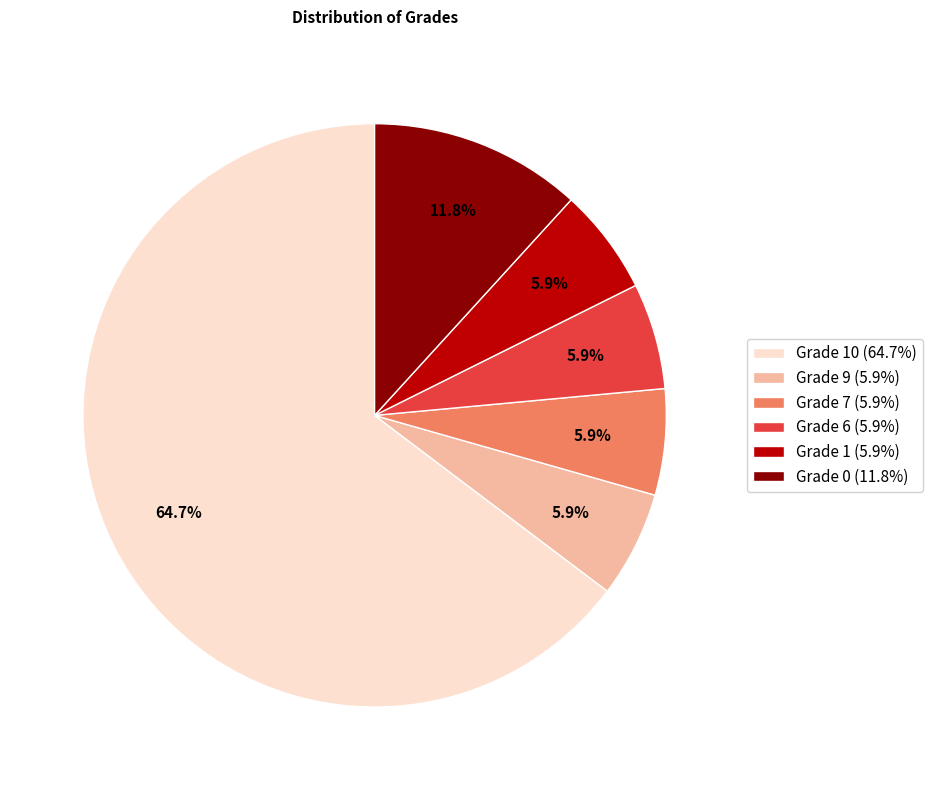

Combined, what portion of the pie is Grade 1 (5.9%) and Grade 7 (5.9%)?

11.8%